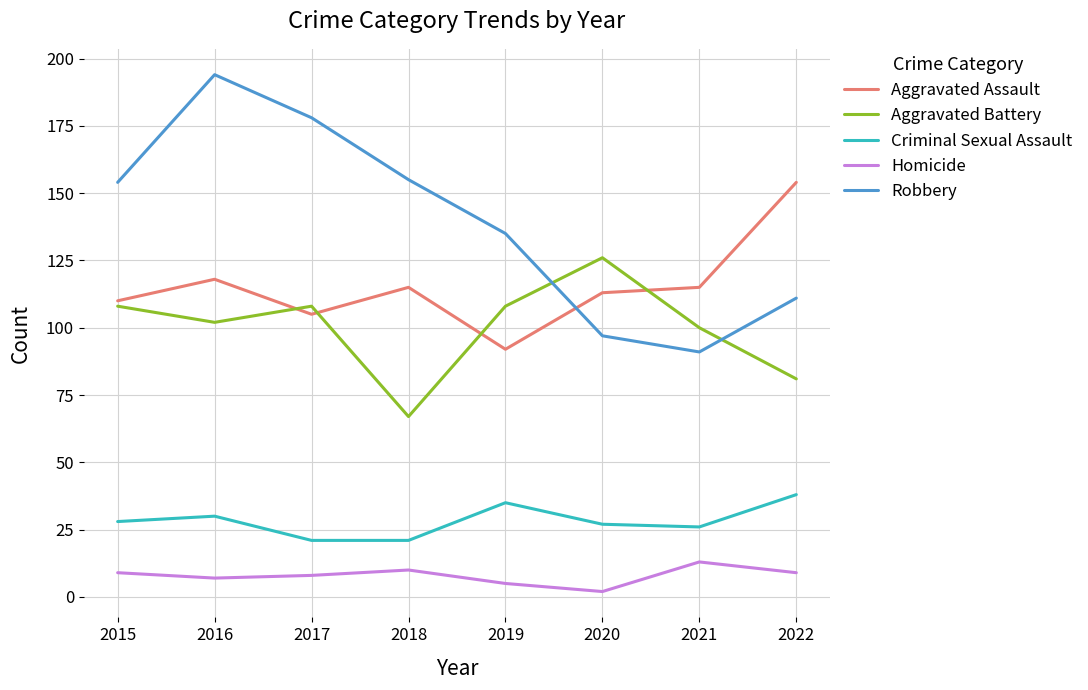

What is the total value across all series at 2017?

420